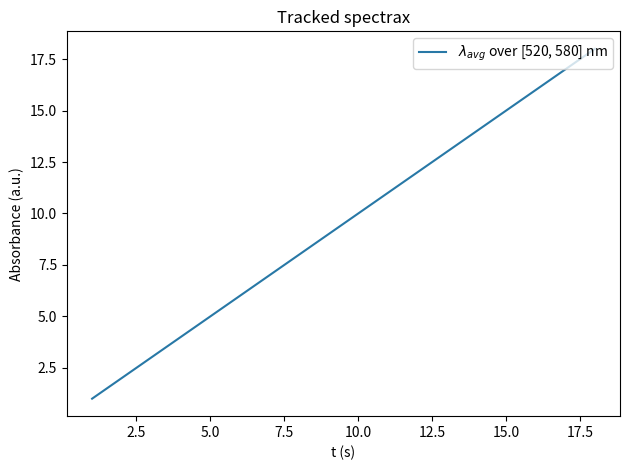

What is the maximum value shown in the chart?

18